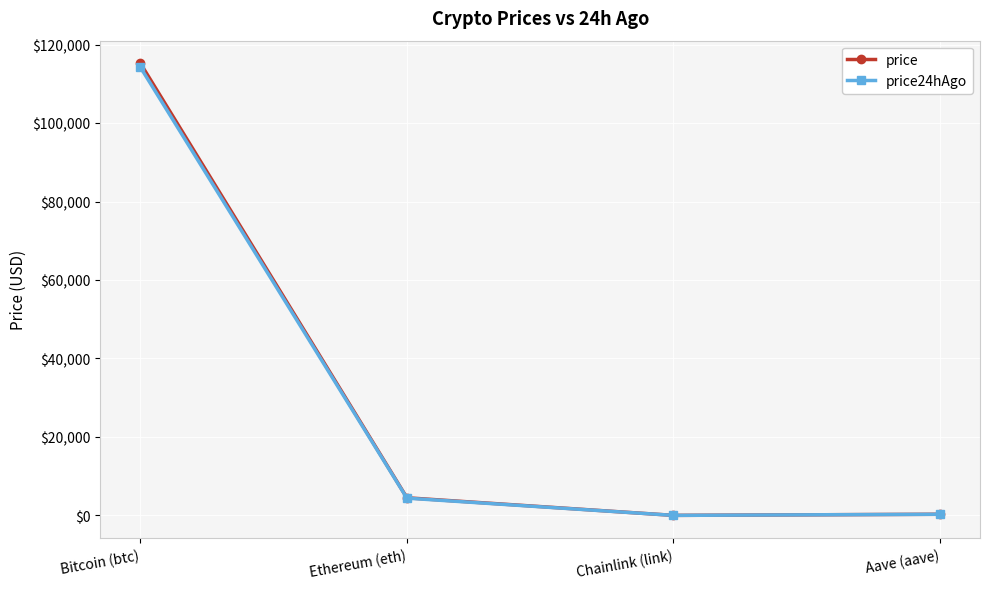

What is the minimum value shown in the chart?

23.8